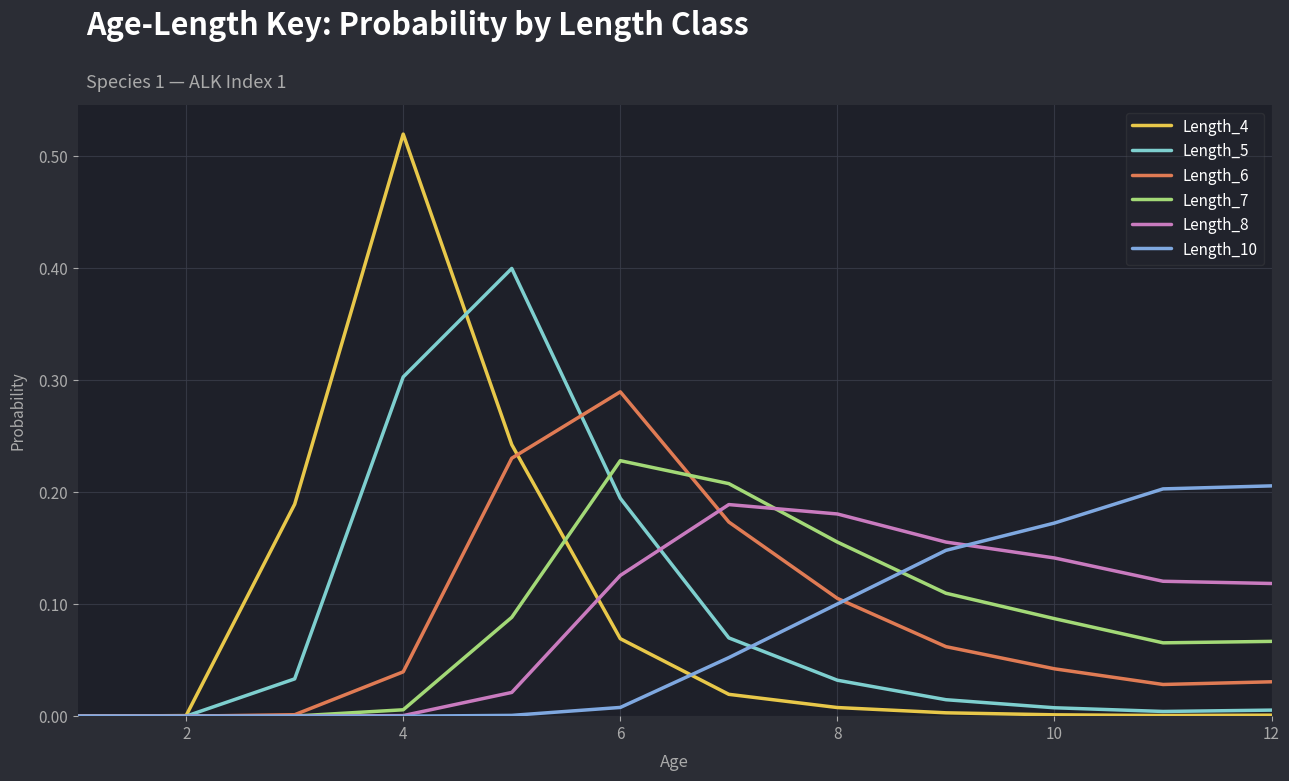

Which series has the largest range (max minus min)?

Length_4